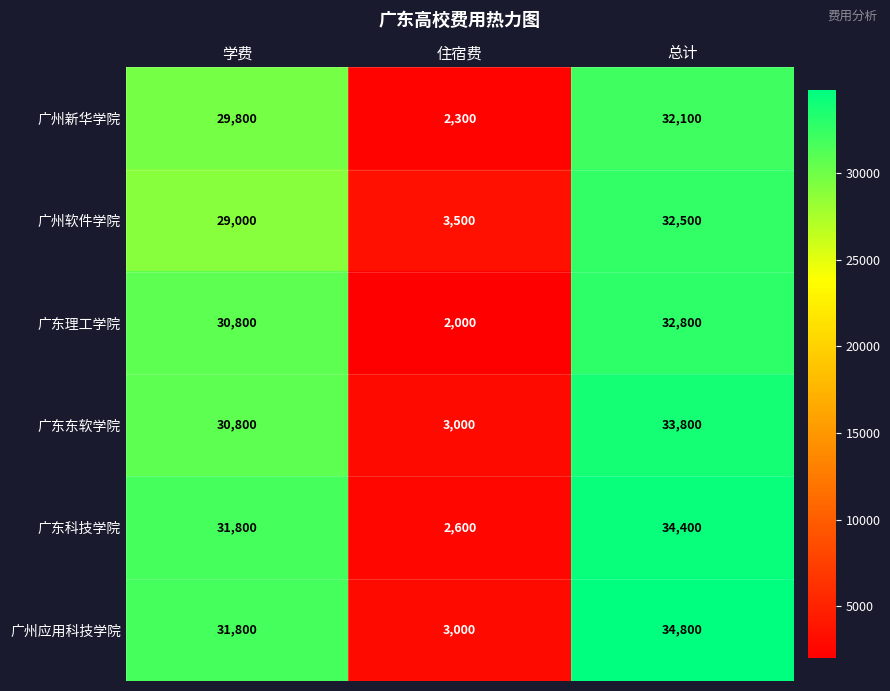

The value of 广东科技学院 at 学费 is 31800. True or false?

True